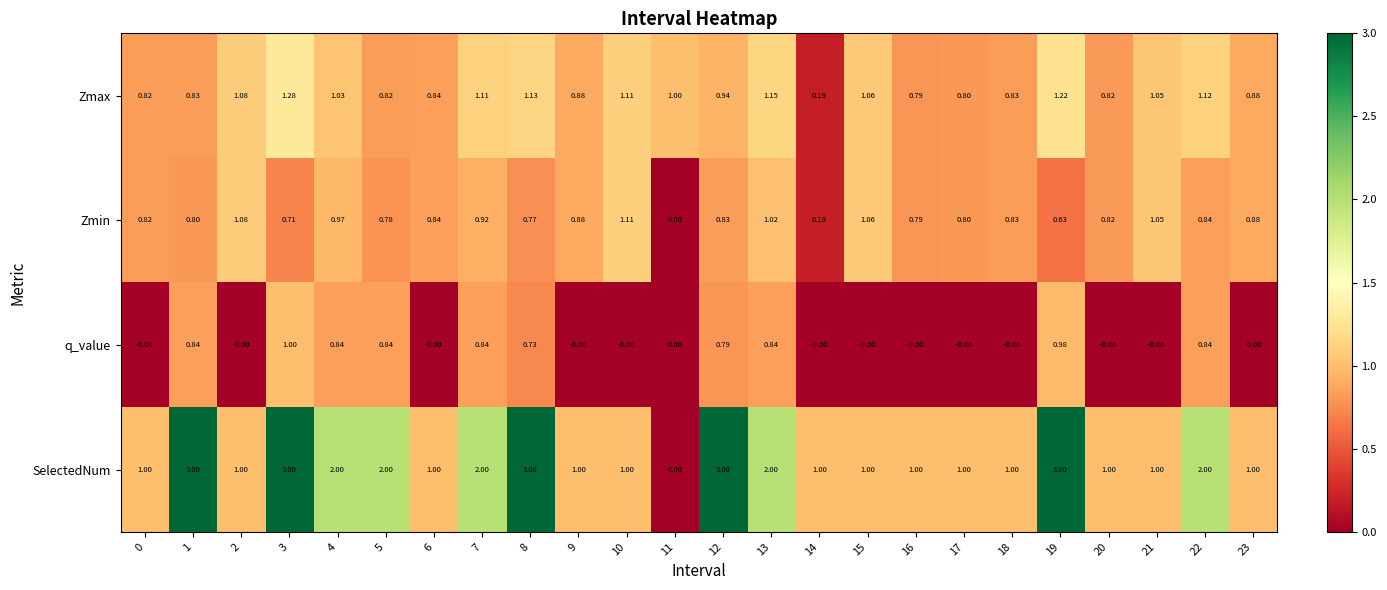

Is the value of Zmax at 22 greater than the value of Zmin at 8?

Yes